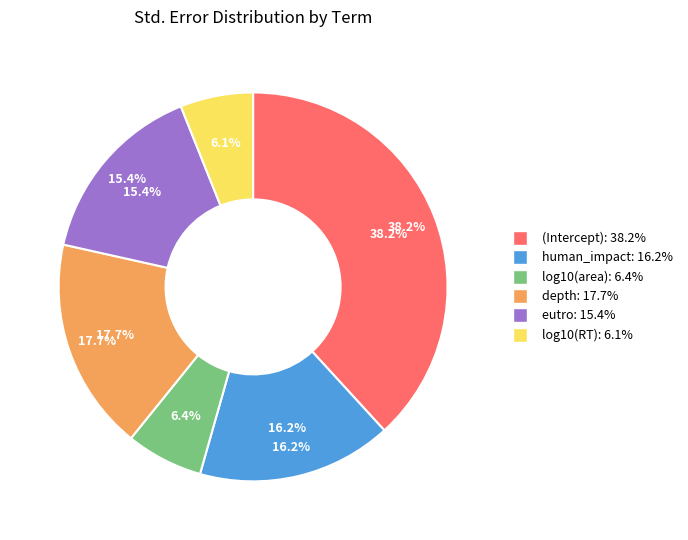

Which slice is the largest?

(Intercept)